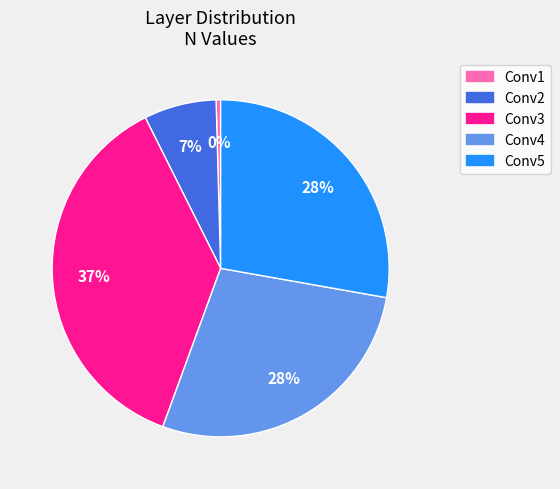

Is the sum of Conv4 and Conv2 greater than half?

No